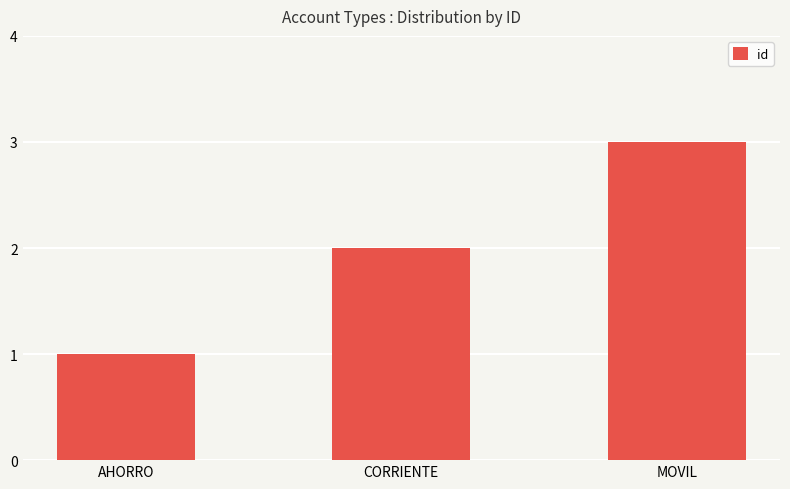

What is the difference between the maximum and minimum values?

2